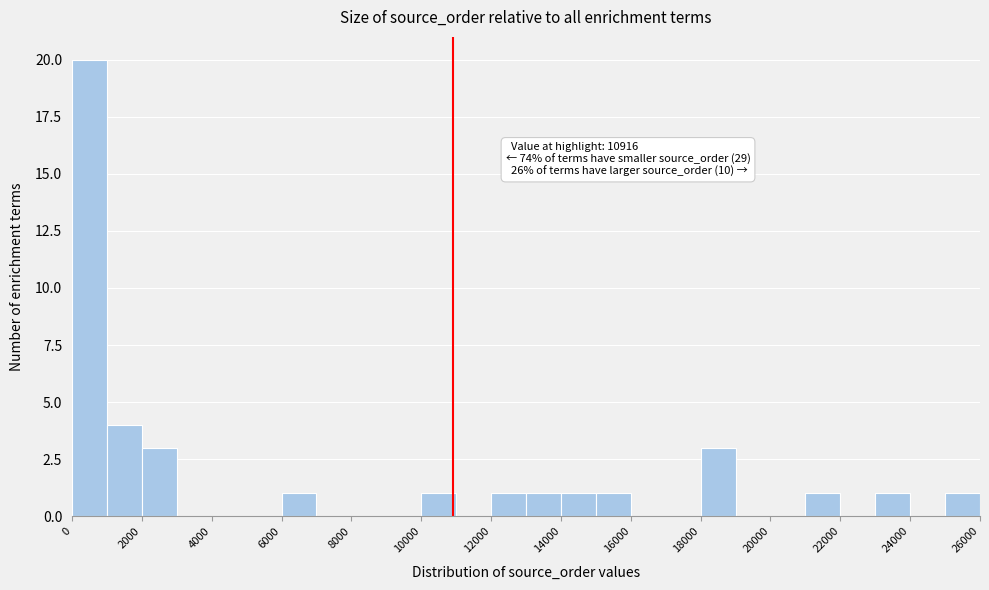

Over which range of the x-axis is the bar tallest?

0 to 1000